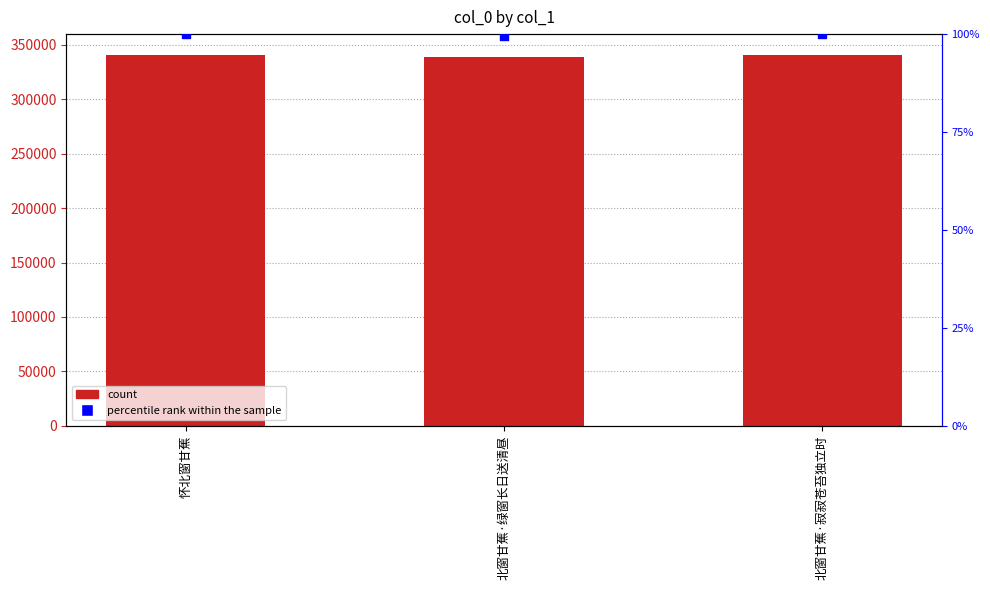

Which series has the largest total across all categories?

col_0